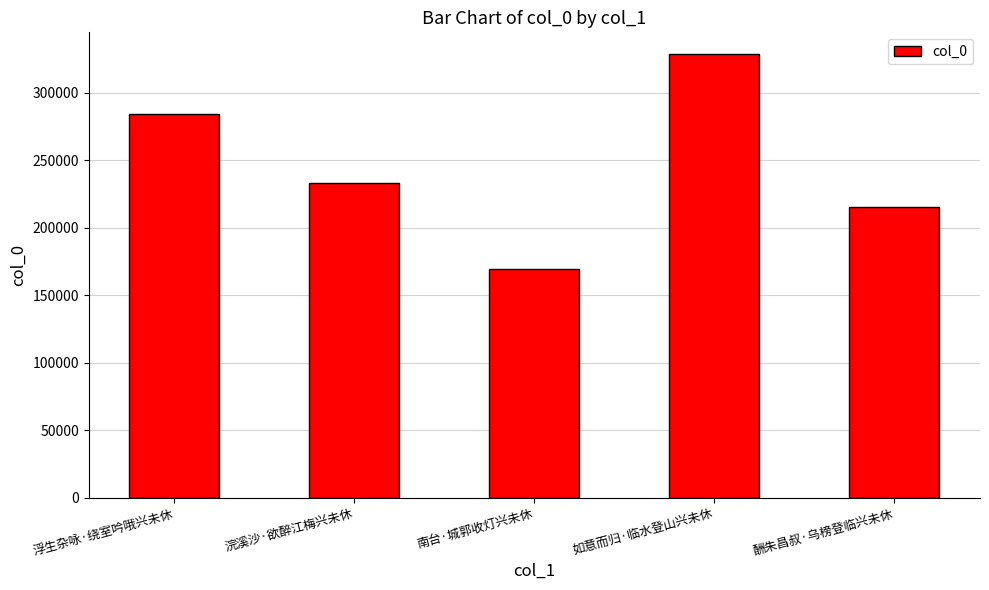

What is the difference between the second highest and second lowest values?

68633